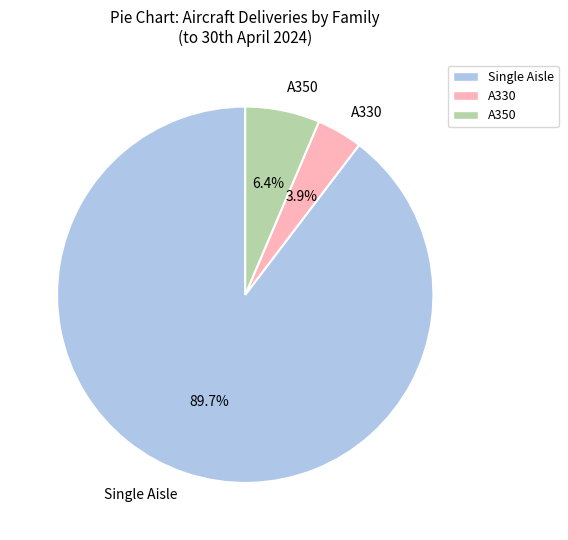

To the nearest percent, what is the combined percentage of A350 and Single Aisle?

96%